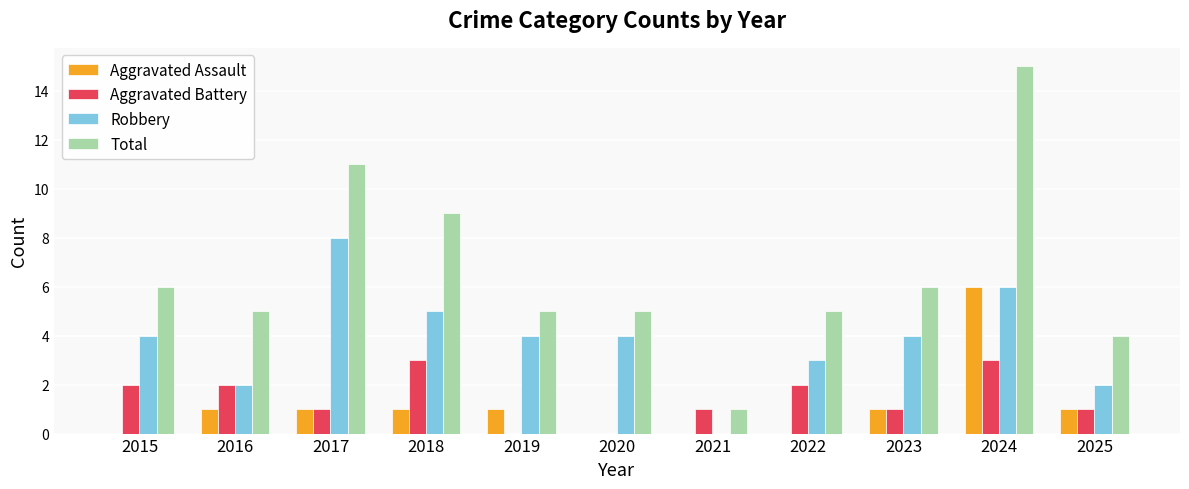

Is it true that Aggravated Assault equals 10 at 2024?

False